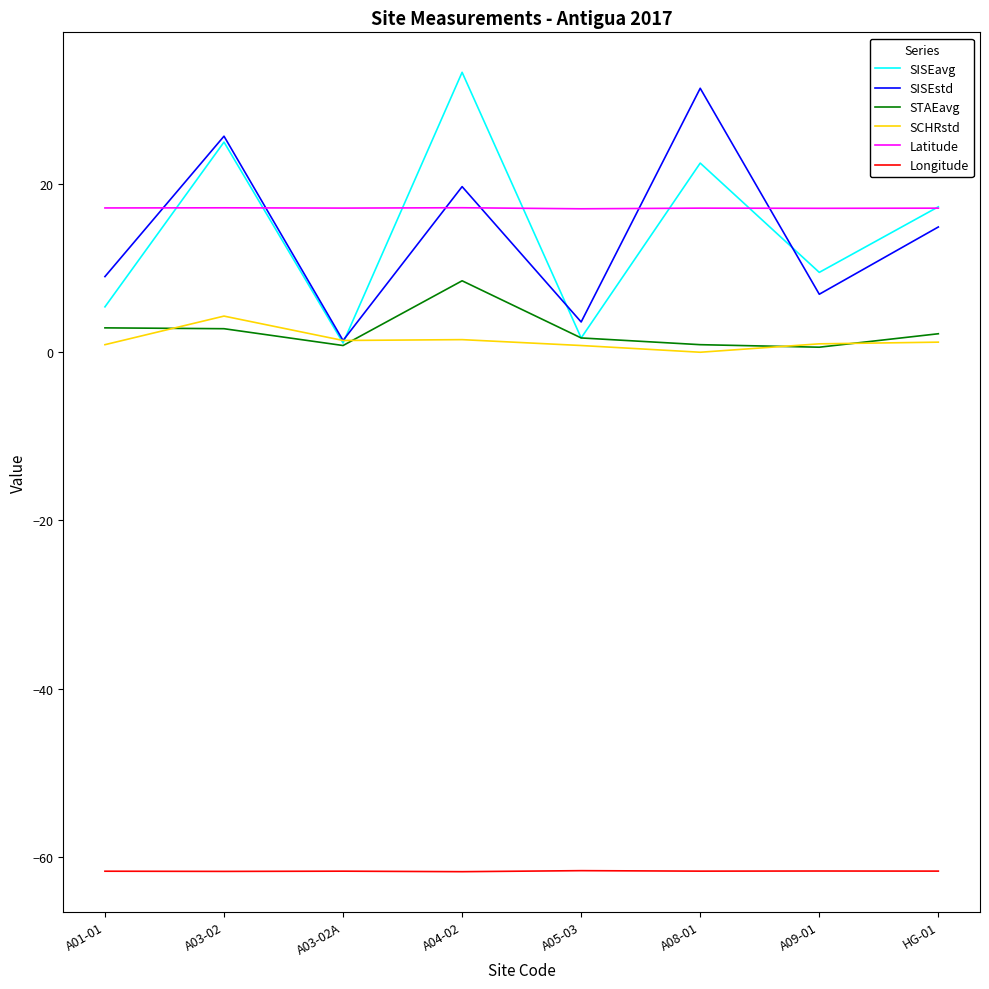

True or false: SISEstd has a value of 9.0 at A01-01.

True